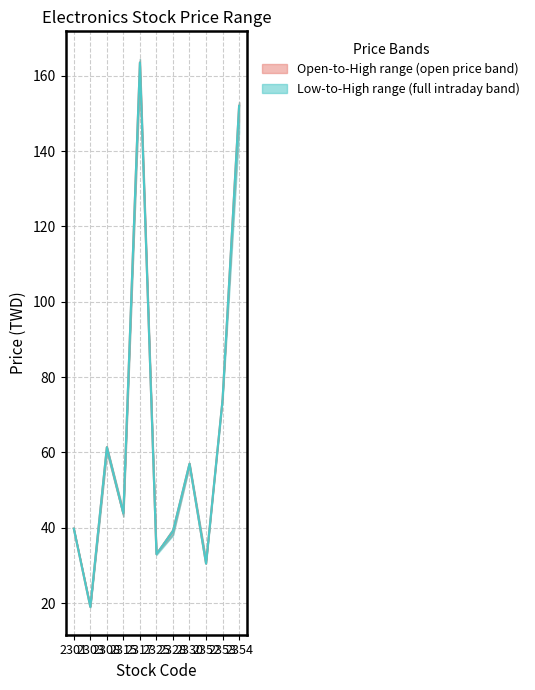

True or false: high_price and low_price cross at least once.

False